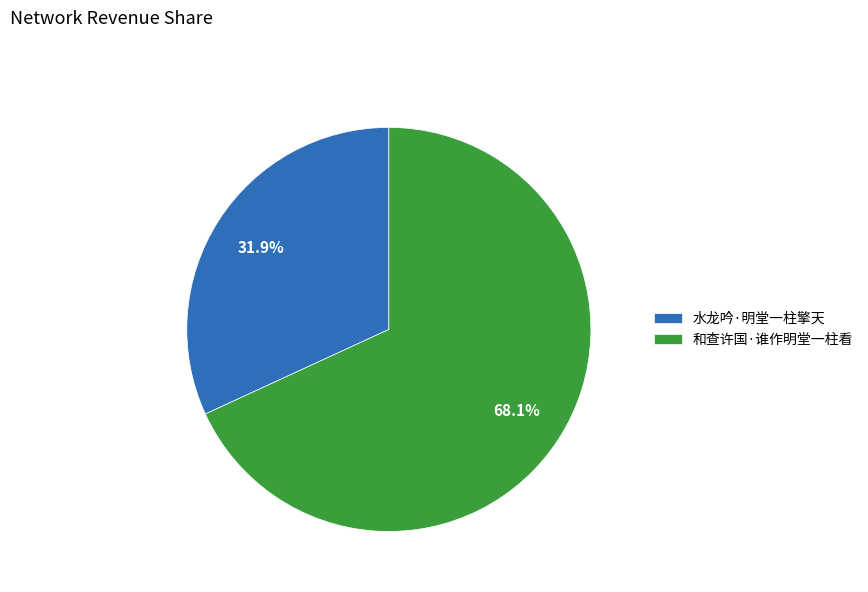

To the nearest percent, what is the combined percentage of 和查许国·谁作明堂一柱看 and 水龙吟·明堂一柱擎天?

100%